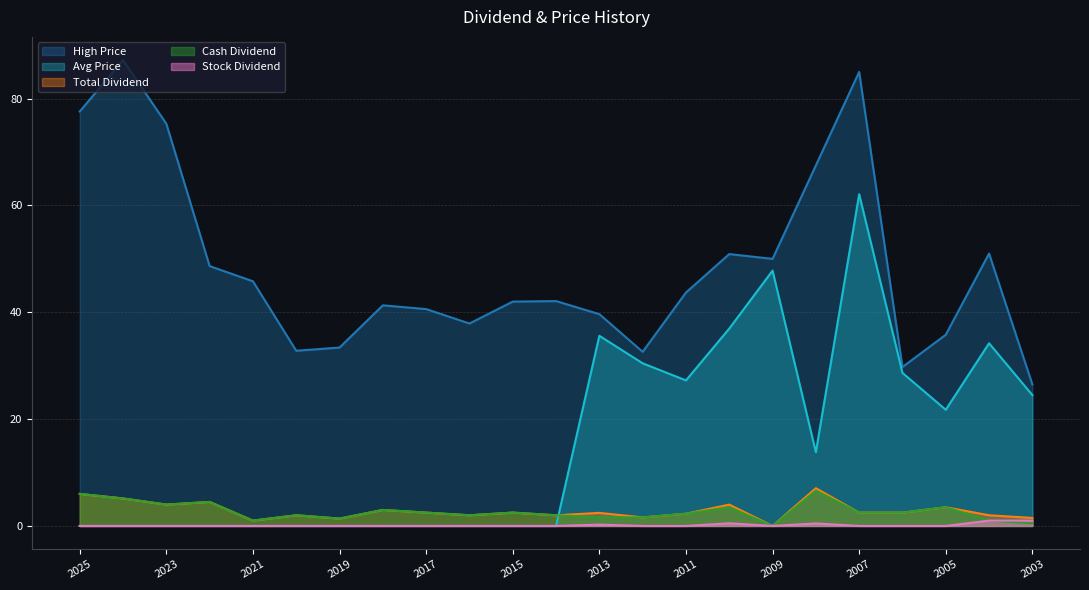

What is the difference between the highest and lowest values at 2025?

77.6